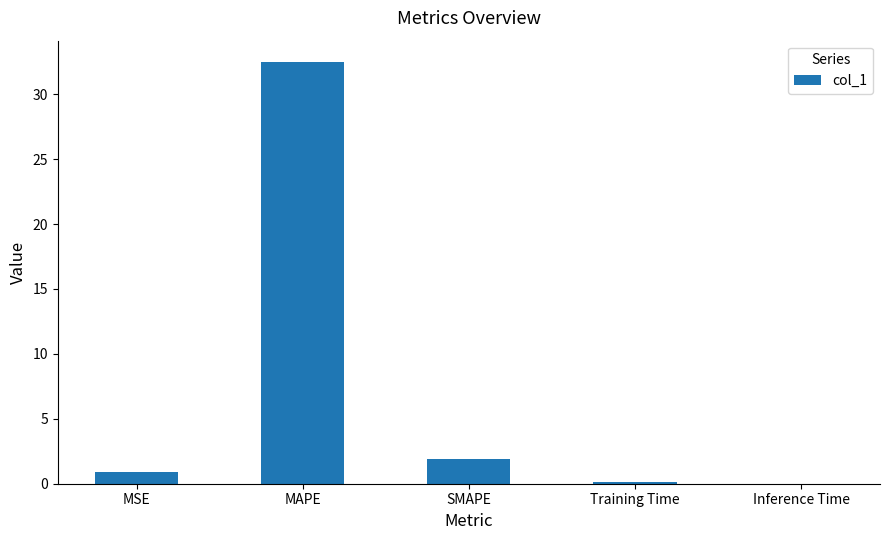

What is the sum of the values at Inference Time and MSE?

0.9